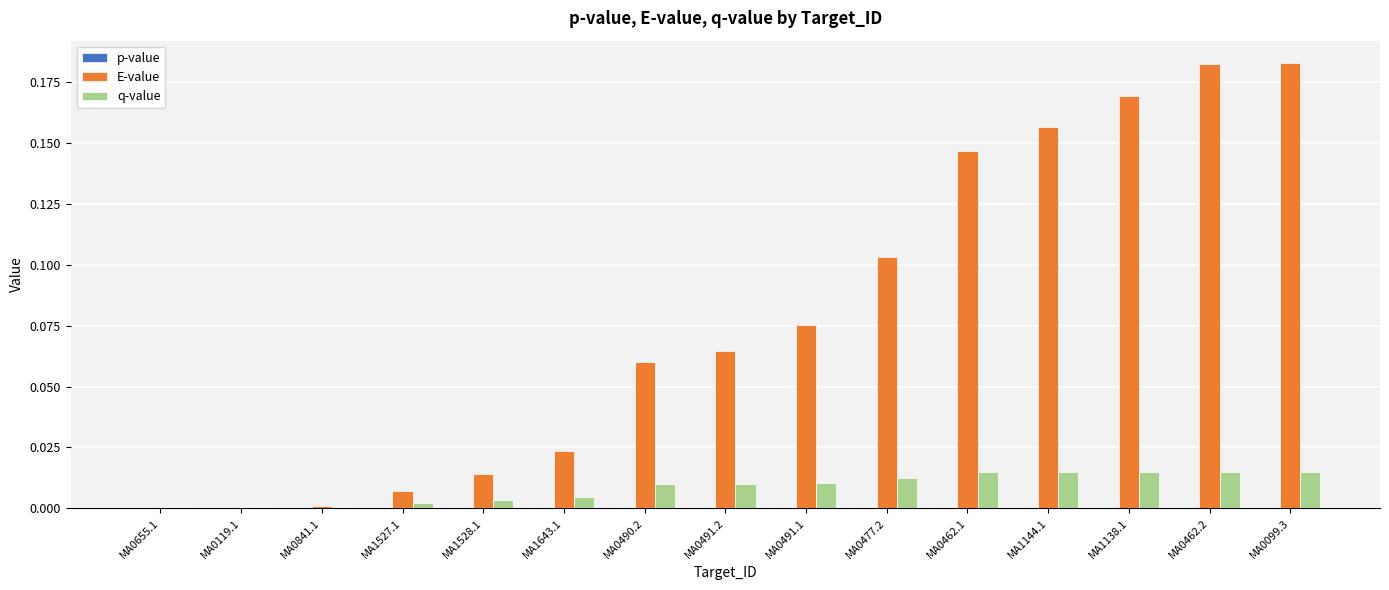

Is the value of q-value at MA0655.1 greater than the value of E-value at MA0491.1?

No